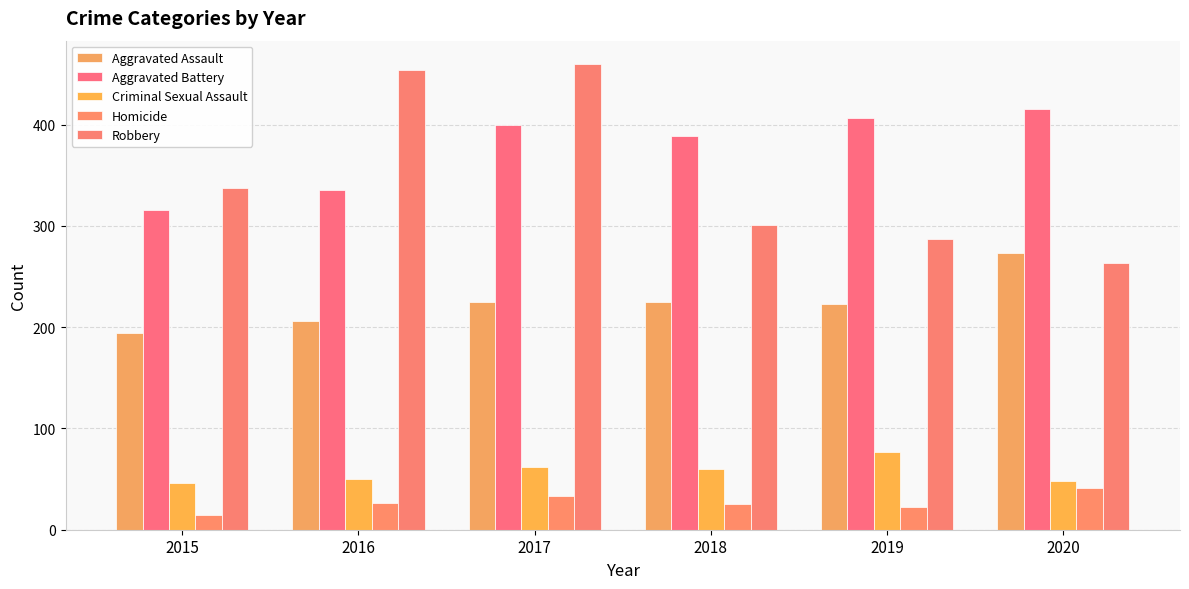

How many data points in Homicide are less than 26?

3